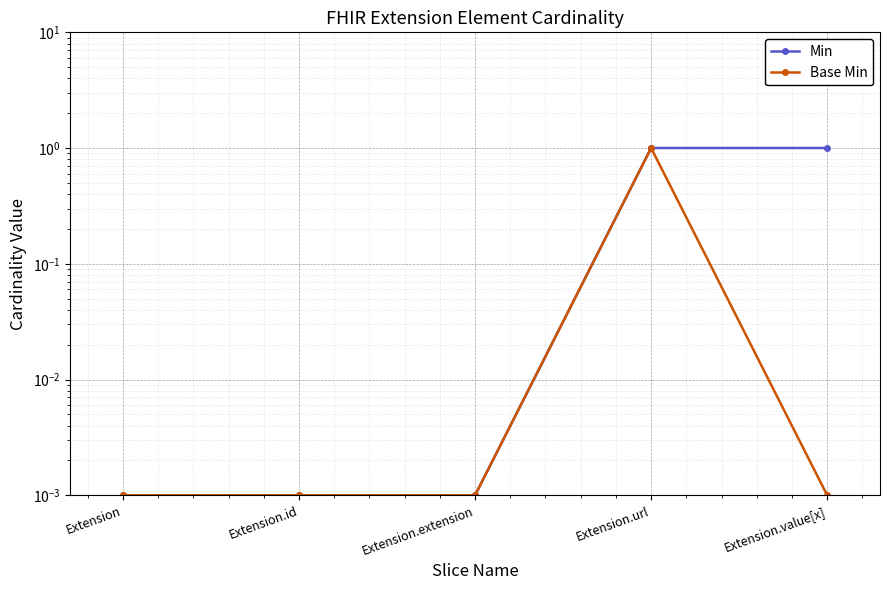

True or false: Min and Base Min intersect in this chart.

False